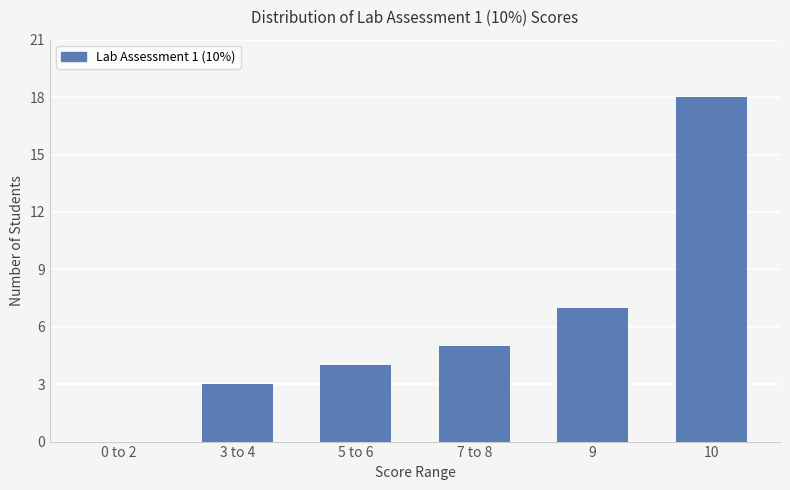

At which label is the value closest to 9?

9